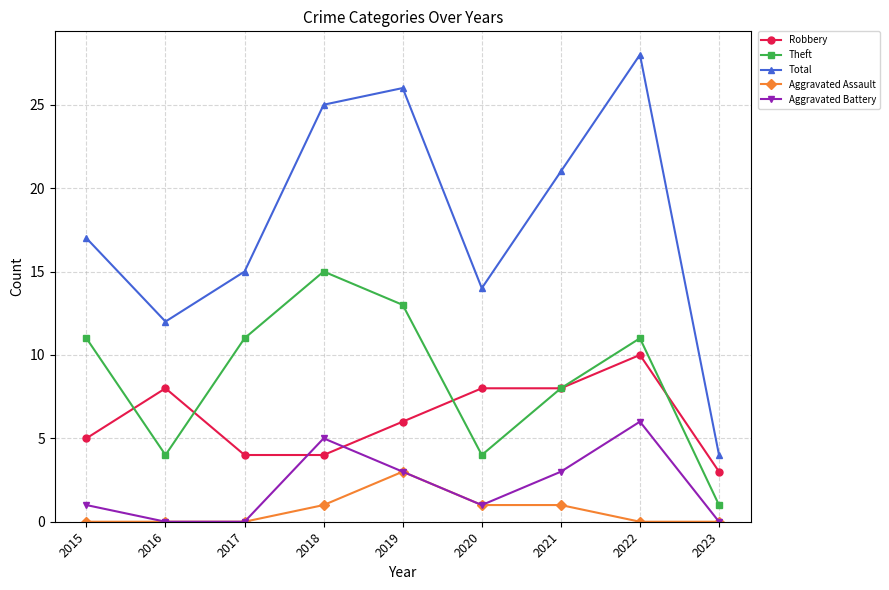

Which series changed the most between 2015 and 2019?

Total